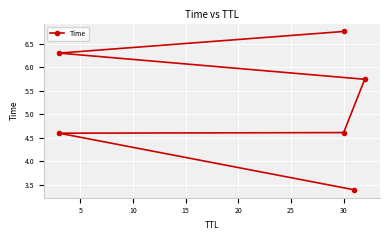

Is it true that the value at 30 is 6.8?

True